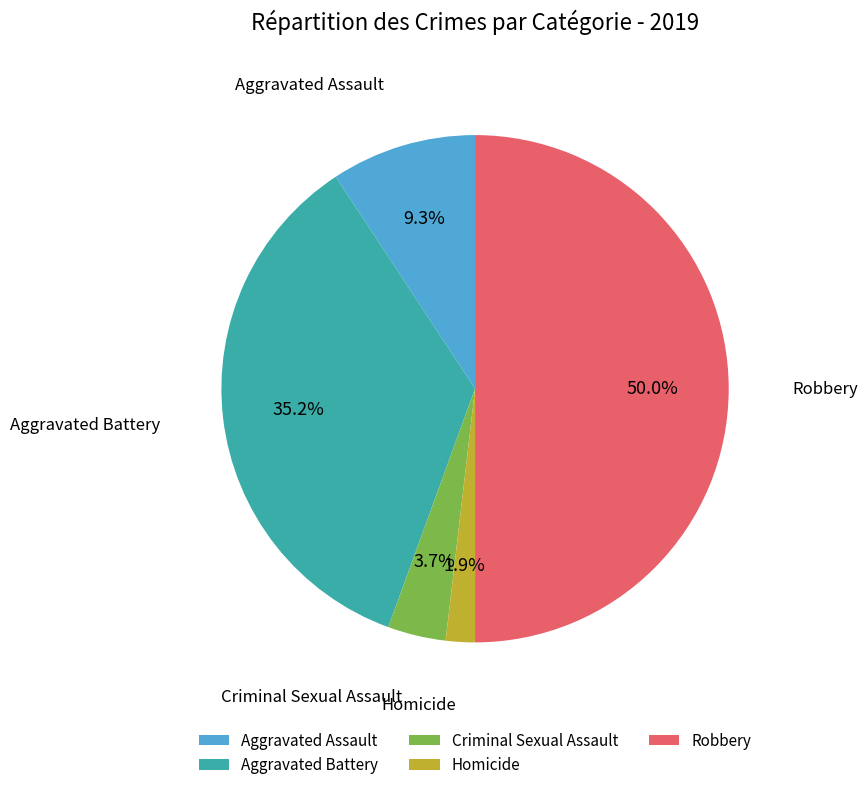

Which has a higher value, Criminal Sexual Assault or Robbery?

Robbery